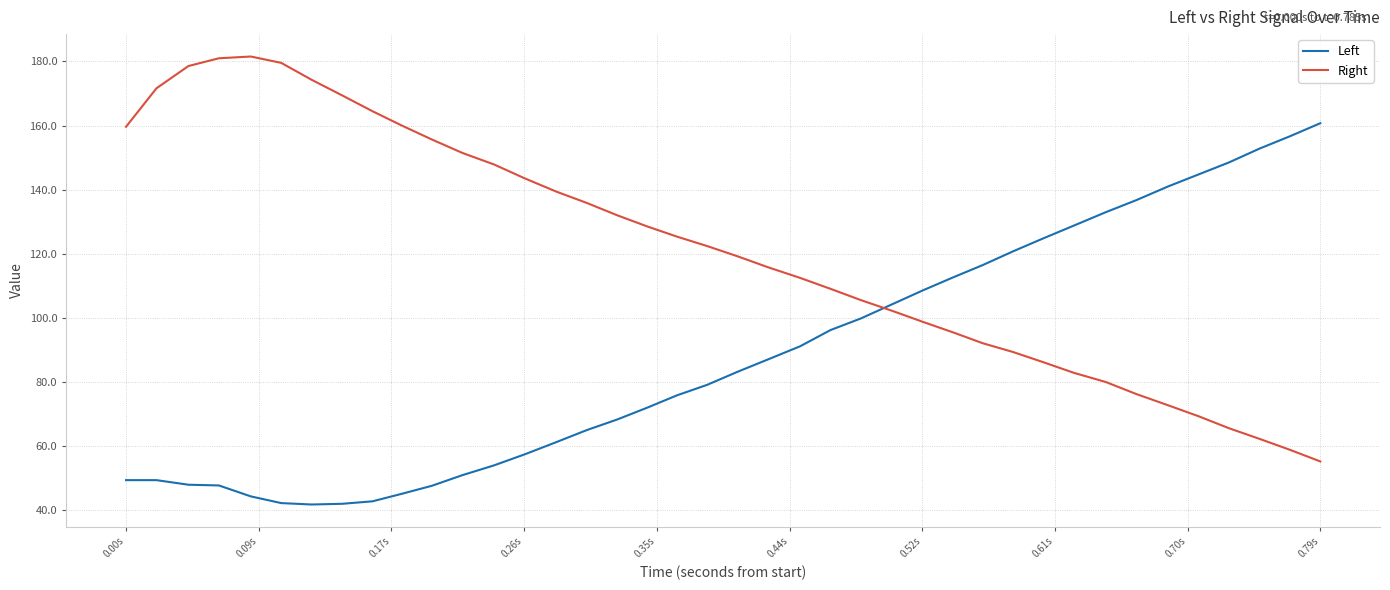

List the series in order of their peak value, lowest first.

Left, Right